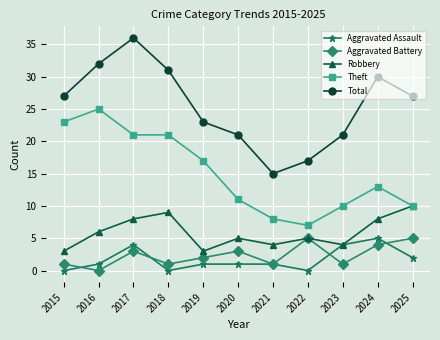

The value of Aggravated Battery at 2019 is 2. True or false?

True